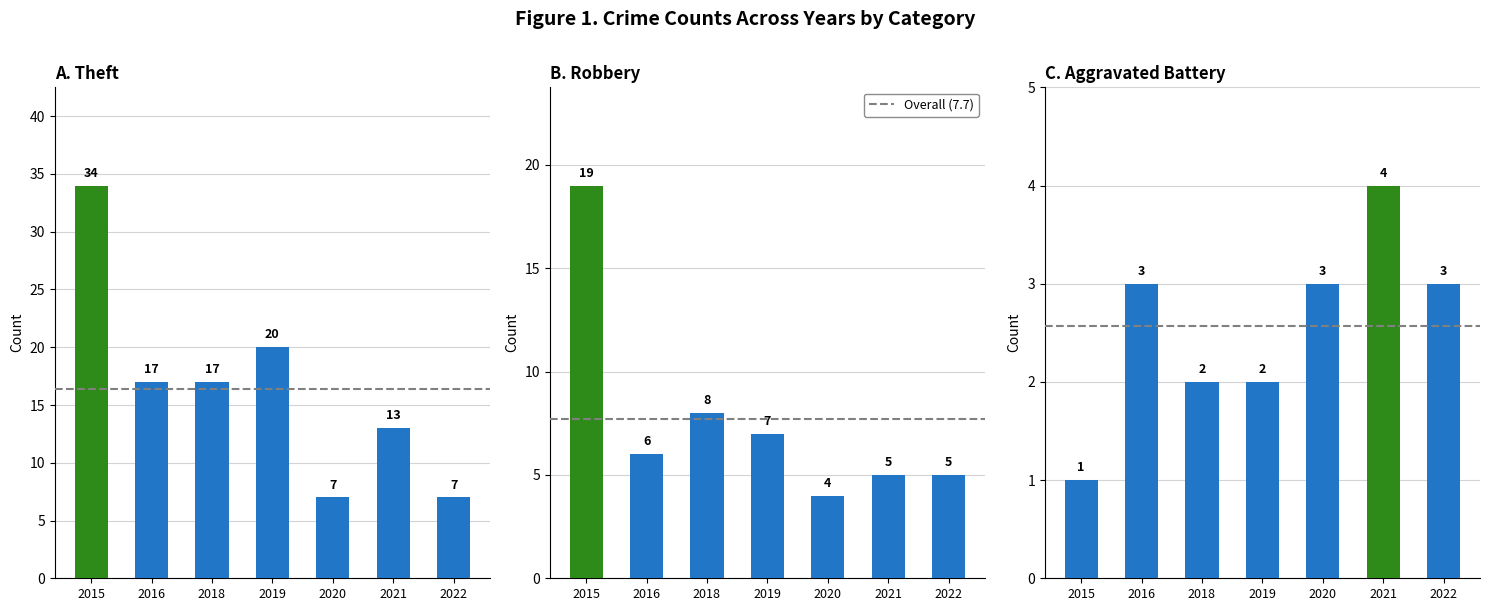

Reading left to right, what are all the values shown in this chart?

Aggravated Battery: 1	3	2	2	3	4	3
Robbery: 19	6	8	7	4	5	5
Theft: 34	17	17	20	7	13	7